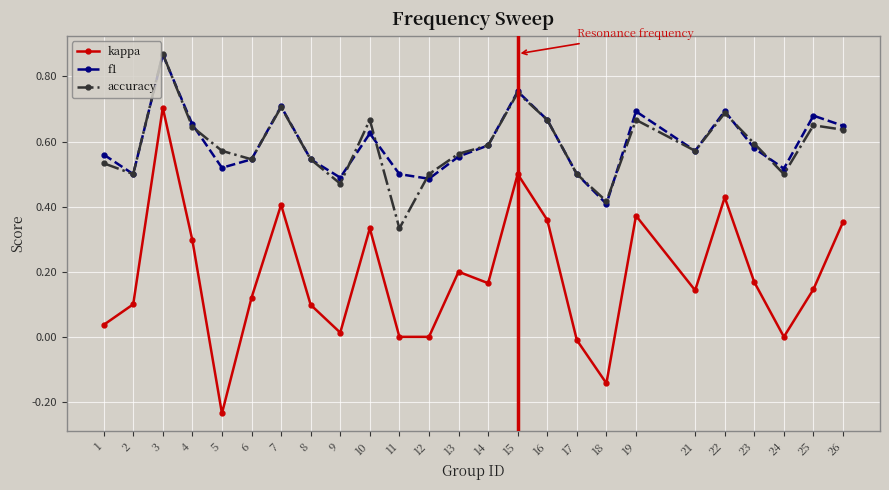

True or false: accuracy and kappa intersect in this chart.

False